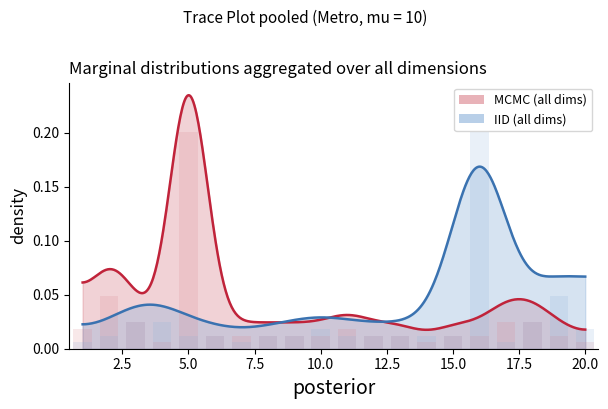

The chart shows a value of 0.0 at 16. True or false?

True